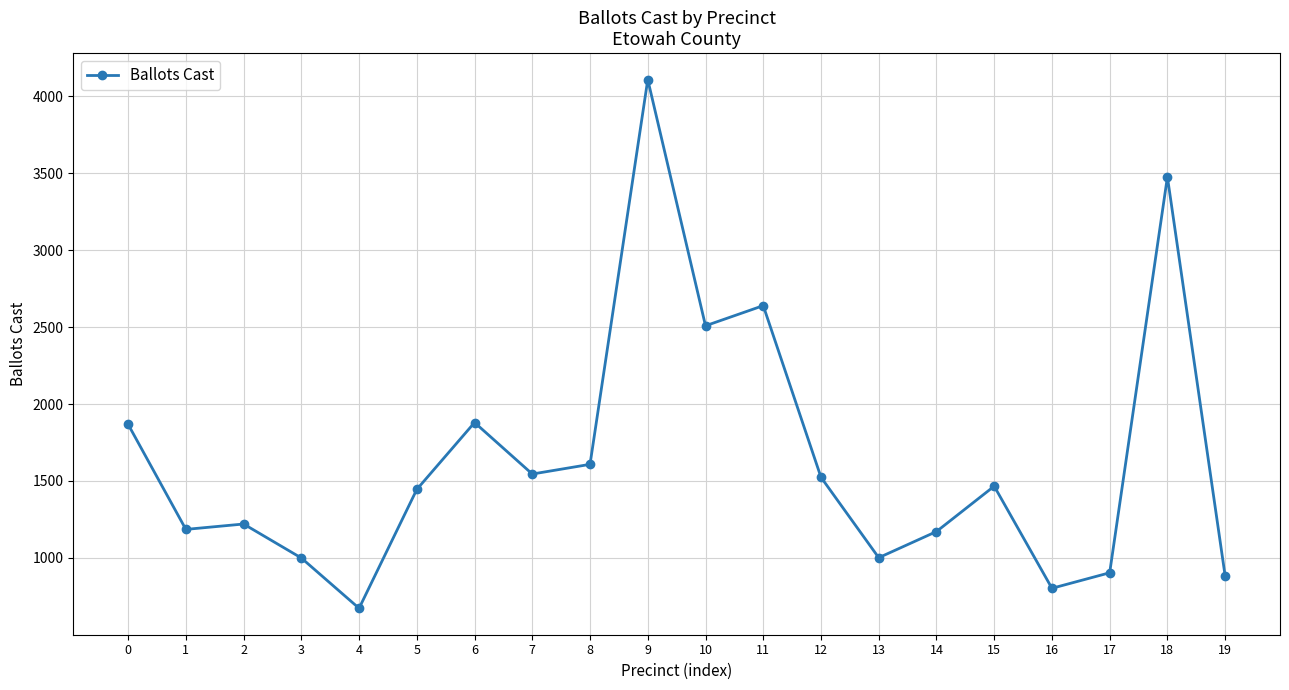

The chart shows a value of 1850 at 14. True or false?

False